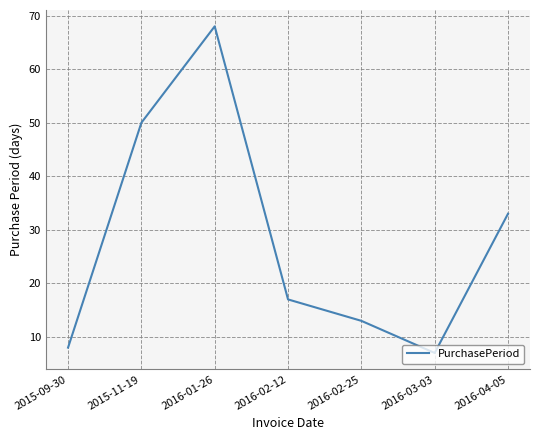

True or false: the data has more than 1 interior local peaks.

False